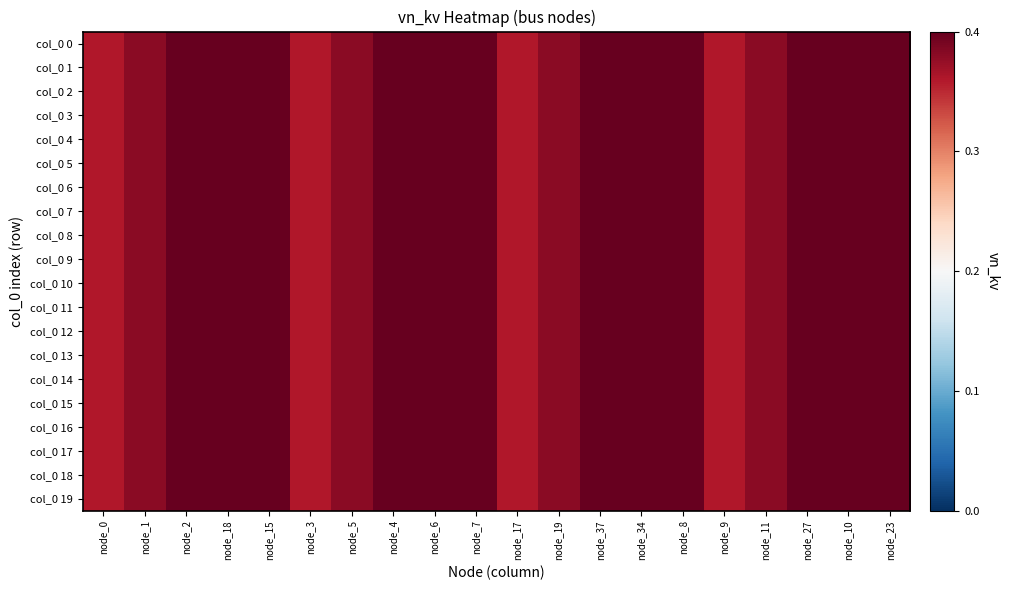

Reading left to right, transcribe all the data shown in this chart.

col_0 0: node_0=0.4	node_1=0.4	node_2=0.4	node_18=0.4	node_15=0.4	node_3=0.4	node_5=0.4	node_4=0.4	node_6=0.4	node_7=0.4	node_17=0.4	node_19=0.4	node_37=0.4	node_34=0.4	node_8=0.4	node_9=0.4	node_11=0.4	node_27=0.4	node_10=0.4	node_23=0.4
col_0 1: node_0=0.4	node_1=0.4	node_2=0.4	node_18=0.4	node_15=0.4	node_3=0.4	node_5=0.4	node_4=0.4	node_6=0.4	node_7=0.4	node_17=0.4	node_19=0.4	node_37=0.4	node_34=0.4	node_8=0.4	node_9=0.4	node_11=0.4	node_27=0.4	node_10=0.4	node_23=0.4
col_0 2: node_0=0.4	node_1=0.4	node_2=0.4	node_18=0.4	node_15=0.4	node_3=0.4	node_5=0.4	node_4=0.4	node_6=0.4	node_7=0.4	node_17=0.4	node_19=0.4	node_37=0.4	node_34=0.4	node_8=0.4	node_9=0.4	node_11=0.4	node_27=0.4	node_10=0.4	node_23=0.4
col_0 3: node_0=0.4	node_1=0.4	node_2=0.4	node_18=0.4	node_15=0.4	node_3=0.4	node_5=0.4	node_4=0.4	node_6=0.4	node_7=0.4	node_17=0.4	node_19=0.4	node_37=0.4	node_34=0.4	node_8=0.4	node_9=0.4	node_11=0.4	node_27=0.4	node_10=0.4	node_23=0.4
col_0 4: node_0=0.4	node_1=0.4	node_2=0.4	node_18=0.4	node_15=0.4	node_3=0.4	node_5=0.4	node_4=0.4	node_6=0.4	node_7=0.4	node_17=0.4	node_19=0.4	node_37=0.4	node_34=0.4	node_8=0.4	node_9=0.4	node_11=0.4	node_27=0.4	node_10=0.4	node_23=0.4
col_0 5: node_0=0.4	node_1=0.4	node_2=0.4	node_18=0.4	node_15=0.4	node_3=0.4	node_5=0.4	node_4=0.4	node_6=0.4	node_7=0.4	node_17=0.4	node_19=0.4	node_37=0.4	node_34=0.4	node_8=0.4	node_9=0.4	node_11=0.4	node_27=0.4	node_10=0.4	node_23=0.4
col_0 6: node_0=0.4	node_1=0.4	node_2=0.4	node_18=0.4	node_15=0.4	node_3=0.4	node_5=0.4	node_4=0.4	node_6=0.4	node_7=0.4	node_17=0.4	node_19=0.4	node_37=0.4	node_34=0.4	node_8=0.4	node_9=0.4	node_11=0.4	node_27=0.4	node_10=0.4	node_23=0.4
col_0 7: node_0=0.4	node_1=0.4	node_2=0.4	node_18=0.4	node_15=0.4	node_3=0.4	node_5=0.4	node_4=0.4	node_6=0.4	node_7=0.4	node_17=0.4	node_19=0.4	node_37=0.4	node_34=0.4	node_8=0.4	node_9=0.4	node_11=0.4	node_27=0.4	node_10=0.4	node_23=0.4
col_0 8: node_0=0.4	node_1=0.4	node_2=0.4	node_18=0.4	node_15=0.4	node_3=0.4	node_5=0.4	node_4=0.4	node_6=0.4	node_7=0.4	node_17=0.4	node_19=0.4	node_37=0.4	node_34=0.4	node_8=0.4	node_9=0.4	node_11=0.4	node_27=0.4	node_10=0.4	node_23=0.4
col_0 9: node_0=0.4	node_1=0.4	node_2=0.4	node_18=0.4	node_15=0.4	node_3=0.4	node_5=0.4	node_4=0.4	node_6=0.4	node_7=0.4	node_17=0.4	node_19=0.4	node_37=0.4	node_34=0.4	node_8=0.4	node_9=0.4	node_11=0.4	node_27=0.4	node_10=0.4	node_23=0.4
col_0 10: node_0=0.4	node_1=0.4	node_2=0.4	node_18=0.4	node_15=0.4	node_3=0.4	node_5=0.4	node_4=0.4	node_6=0.4	node_7=0.4	node_17=0.4	node_19=0.4	node_37=0.4	node_34=0.4	node_8=0.4	node_9=0.4	node_11=0.4	node_27=0.4	node_10=0.4	node_23=0.4
col_0 11: node_0=0.4	node_1=0.4	node_2=0.4	node_18=0.4	node_15=0.4	node_3=0.4	node_5=0.4	node_4=0.4	node_6=0.4	node_7=0.4	node_17=0.4	node_19=0.4	node_37=0.4	node_34=0.4	node_8=0.4	node_9=0.4	node_11=0.4	node_27=0.4	node_10=0.4	node_23=0.4
col_0 12: node_0=0.4	node_1=0.4	node_2=0.4	node_18=0.4	node_15=0.4	node_3=0.4	node_5=0.4	node_4=0.4	node_6=0.4	node_7=0.4	node_17=0.4	node_19=0.4	node_37=0.4	node_34=0.4	node_8=0.4	node_9=0.4	node_11=0.4	node_27=0.4	node_10=0.4	node_23=0.4
col_0 13: node_0=0.4	node_1=0.4	node_2=0.4	node_18=0.4	node_15=0.4	node_3=0.4	node_5=0.4	node_4=0.4	node_6=0.4	node_7=0.4	node_17=0.4	node_19=0.4	node_37=0.4	node_34=0.4	node_8=0.4	node_9=0.4	node_11=0.4	node_27=0.4	node_10=0.4	node_23=0.4
col_0 14: node_0=0.4	node_1=0.4	node_2=0.4	node_18=0.4	node_15=0.4	node_3=0.4	node_5=0.4	node_4=0.4	node_6=0.4	node_7=0.4	node_17=0.4	node_19=0.4	node_37=0.4	node_34=0.4	node_8=0.4	node_9=0.4	node_11=0.4	node_27=0.4	node_10=0.4	node_23=0.4
col_0 15: node_0=0.4	node_1=0.4	node_2=0.4	node_18=0.4	node_15=0.4	node_3=0.4	node_5=0.4	node_4=0.4	node_6=0.4	node_7=0.4	node_17=0.4	node_19=0.4	node_37=0.4	node_34=0.4	node_8=0.4	node_9=0.4	node_11=0.4	node_27=0.4	node_10=0.4	node_23=0.4
col_0 16: node_0=0.4	node_1=0.4	node_2=0.4	node_18=0.4	node_15=0.4	node_3=0.4	node_5=0.4	node_4=0.4	node_6=0.4	node_7=0.4	node_17=0.4	node_19=0.4	node_37=0.4	node_34=0.4	node_8=0.4	node_9=0.4	node_11=0.4	node_27=0.4	node_10=0.4	node_23=0.4
col_0 17: node_0=0.4	node_1=0.4	node_2=0.4	node_18=0.4	node_15=0.4	node_3=0.4	node_5=0.4	node_4=0.4	node_6=0.4	node_7=0.4	node_17=0.4	node_19=0.4	node_37=0.4	node_34=0.4	node_8=0.4	node_9=0.4	node_11=0.4	node_27=0.4	node_10=0.4	node_23=0.4
col_0 18: node_0=0.4	node_1=0.4	node_2=0.4	node_18=0.4	node_15=0.4	node_3=0.4	node_5=0.4	node_4=0.4	node_6=0.4	node_7=0.4	node_17=0.4	node_19=0.4	node_37=0.4	node_34=0.4	node_8=0.4	node_9=0.4	node_11=0.4	node_27=0.4	node_10=0.4	node_23=0.4
col_0 19: node_0=0.4	node_1=0.4	node_2=0.4	node_18=0.4	node_15=0.4	node_3=0.4	node_5=0.4	node_4=0.4	node_6=0.4	node_7=0.4	node_17=0.4	node_19=0.4	node_37=0.4	node_34=0.4	node_8=0.4	node_9=0.4	node_11=0.4	node_27=0.4	node_10=0.4	node_23=0.4